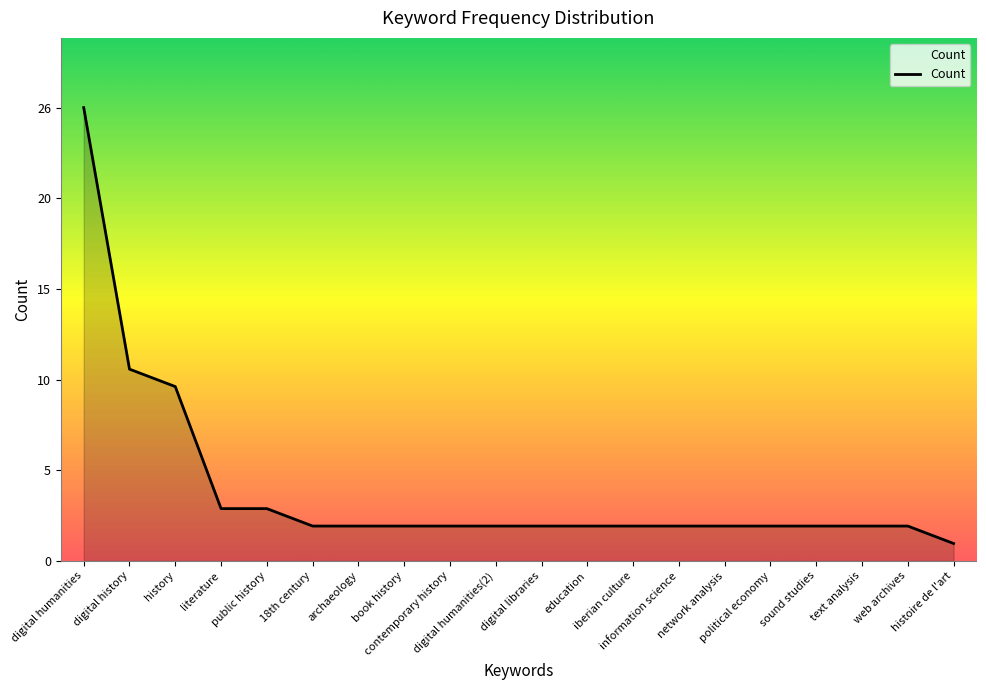

List the labels in order of value, smallest first.

histoire de l'art, 18th century, archaeology, book history, contemporary history, digital humanities(2), digital libraries, education, iberian culture, information science, network analysis, political economy, sound studies, text analysis, web archives, literature, public history, history, digital history, digital humanities